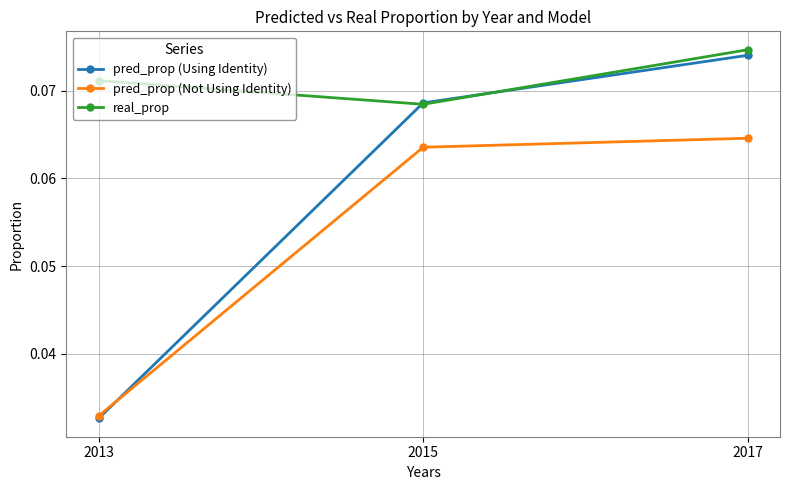

Which series has the largest range (max minus min)?

pred_prop (Using Identity)